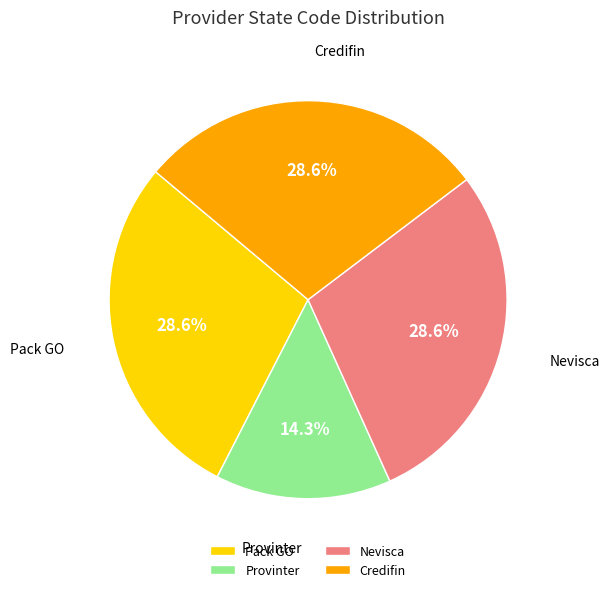

Does Pack GO account for over 50% of the chart?

No